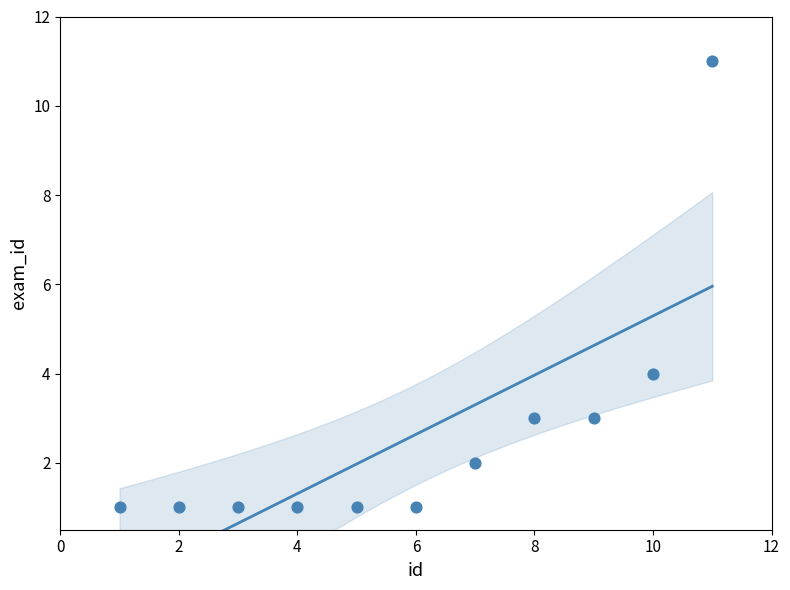

What is the average X value?

6